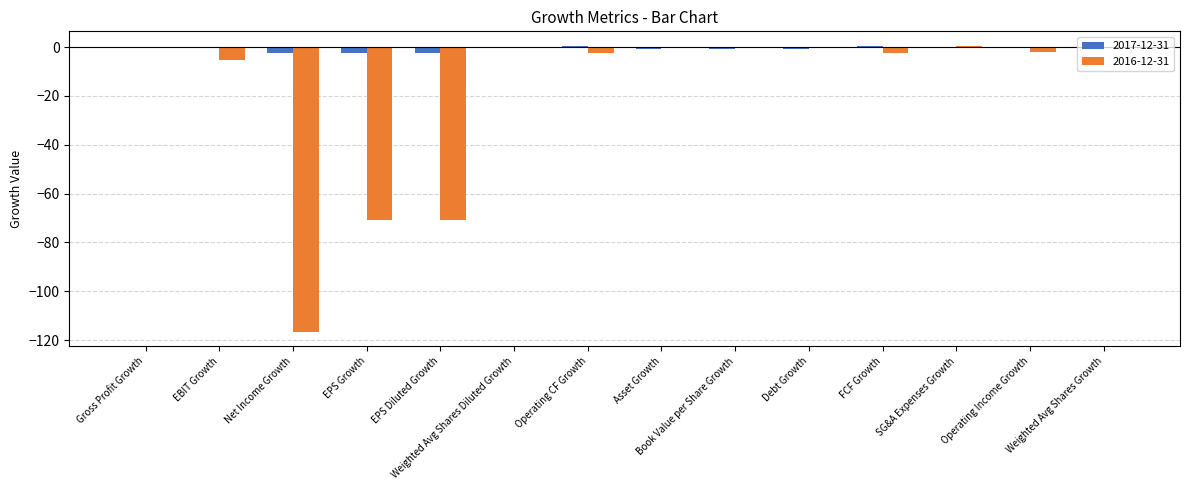

What is the greatest value displayed?

0.6